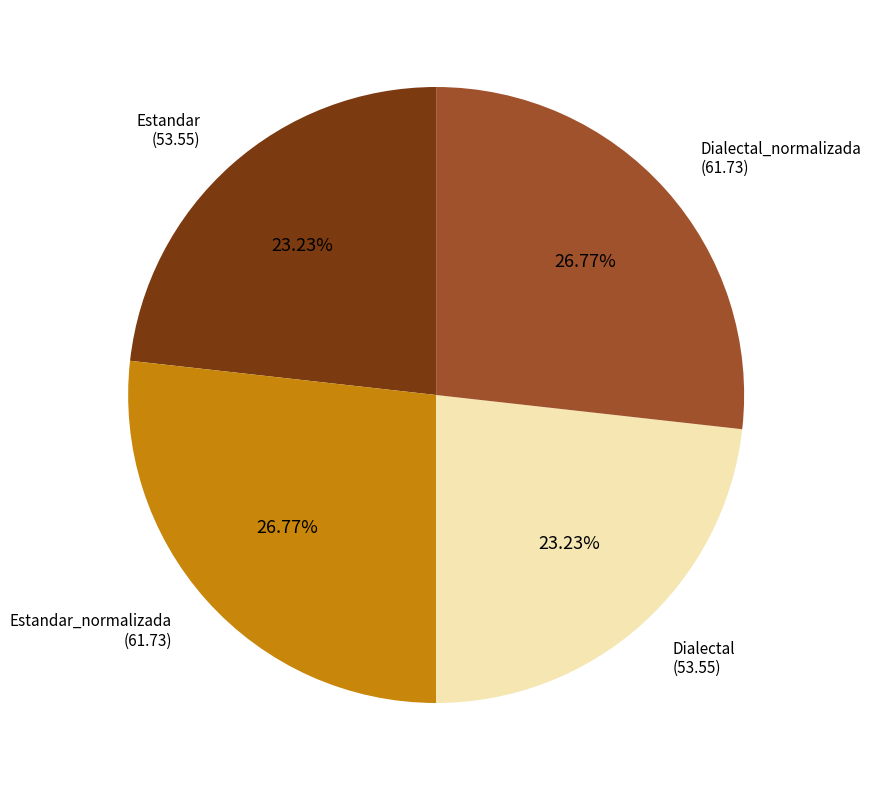

Is there a majority slice in this chart?

No